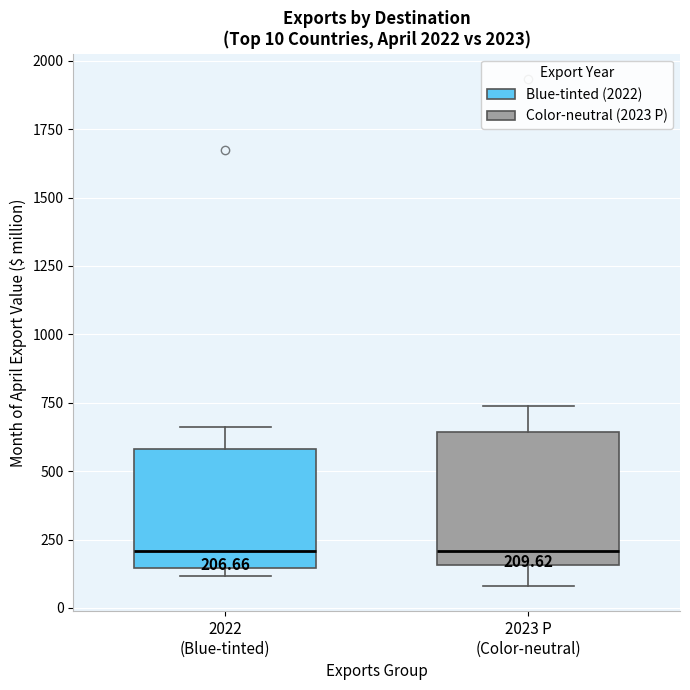

Comparing the boxes themselves (not the whiskers), which one is the tallest?

2023 P (Color-neutral)